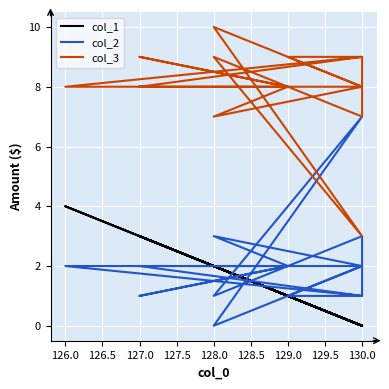

What position from the right is 126.0?

15